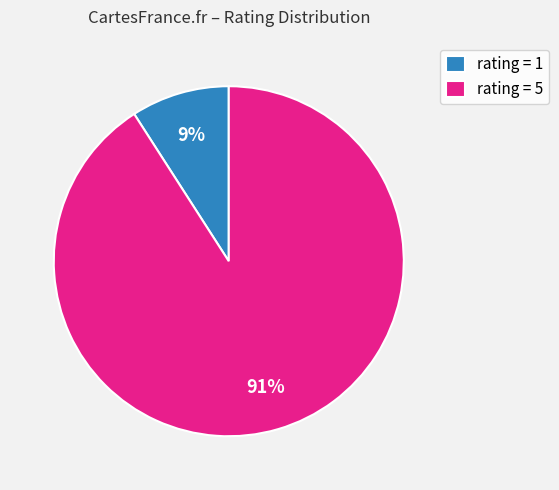

To the nearest percent, what portion does rating = 1 represent?

9%